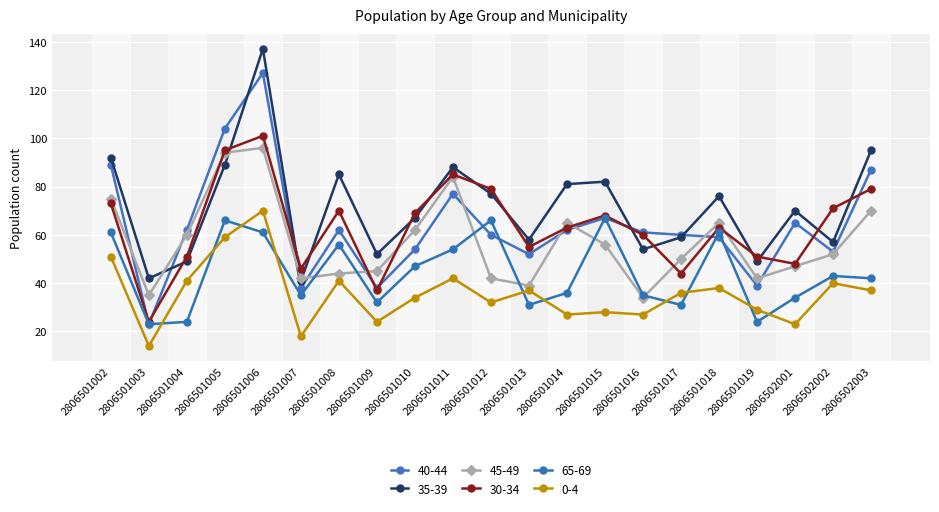

At which label does 35-39 reach its minimum?

2806501007